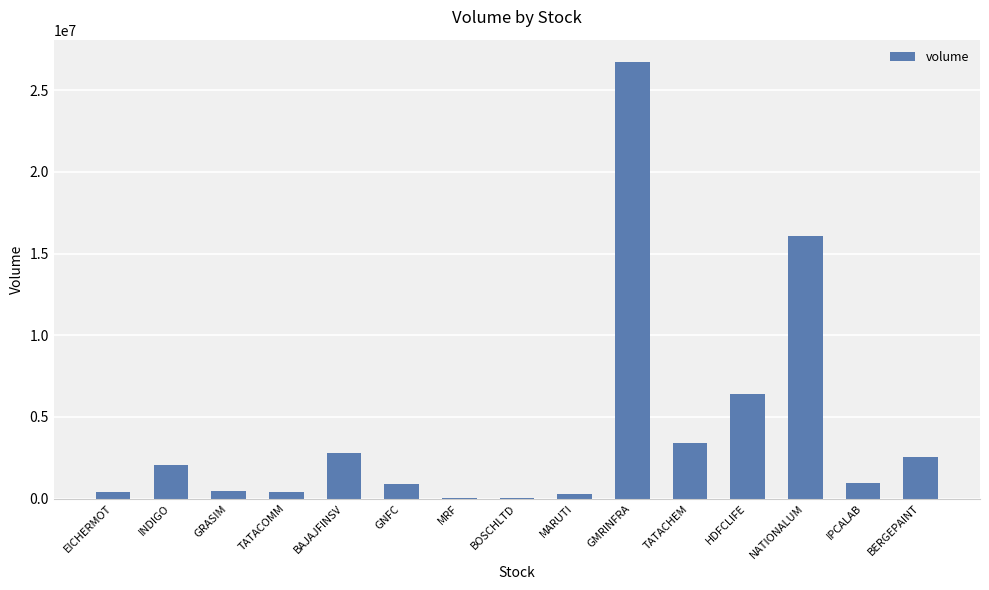

The value at GNFC is 902873. True or false?

True